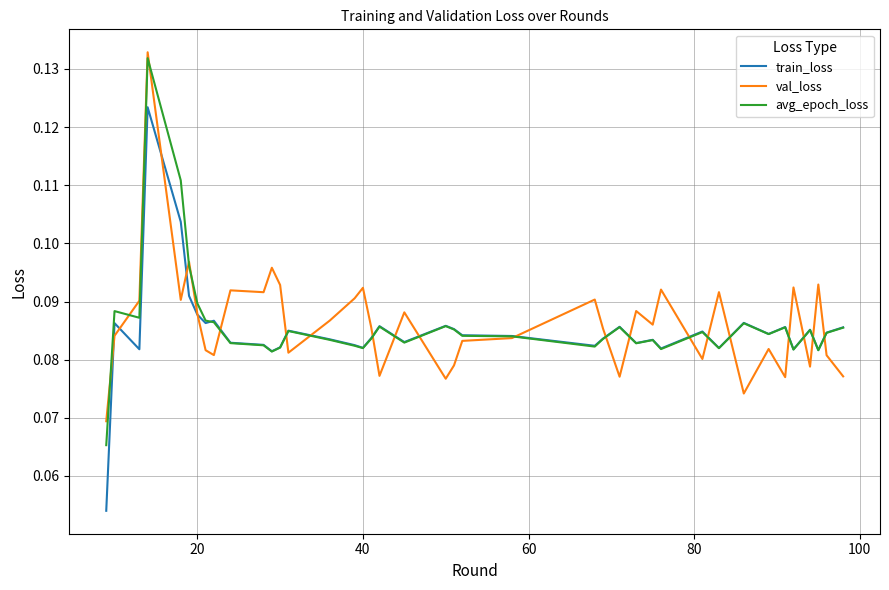

Which series has the largest range (max minus min)?

train_loss